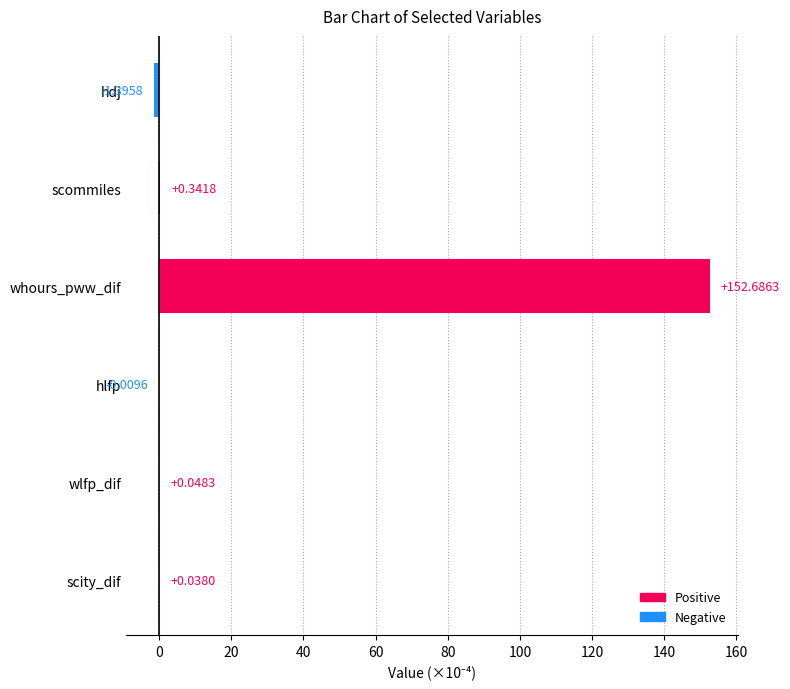

Which category has the highest value across all series?

whours_pww_dif